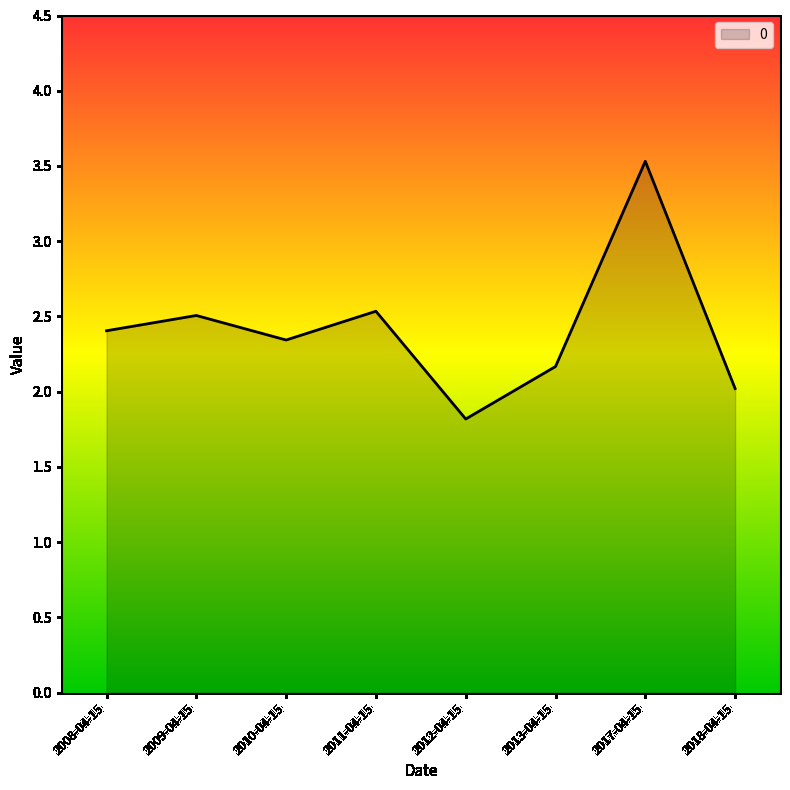

True or false: the data shows 0.7 at 2018-04-15.

False